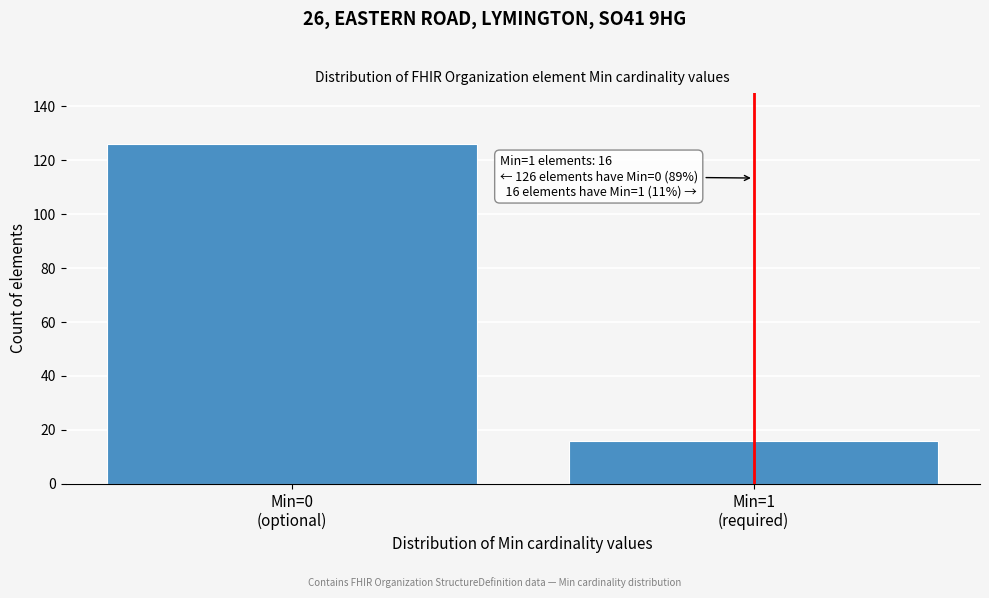

Reading right to left, transcribe all the data shown in this chart.

16	126